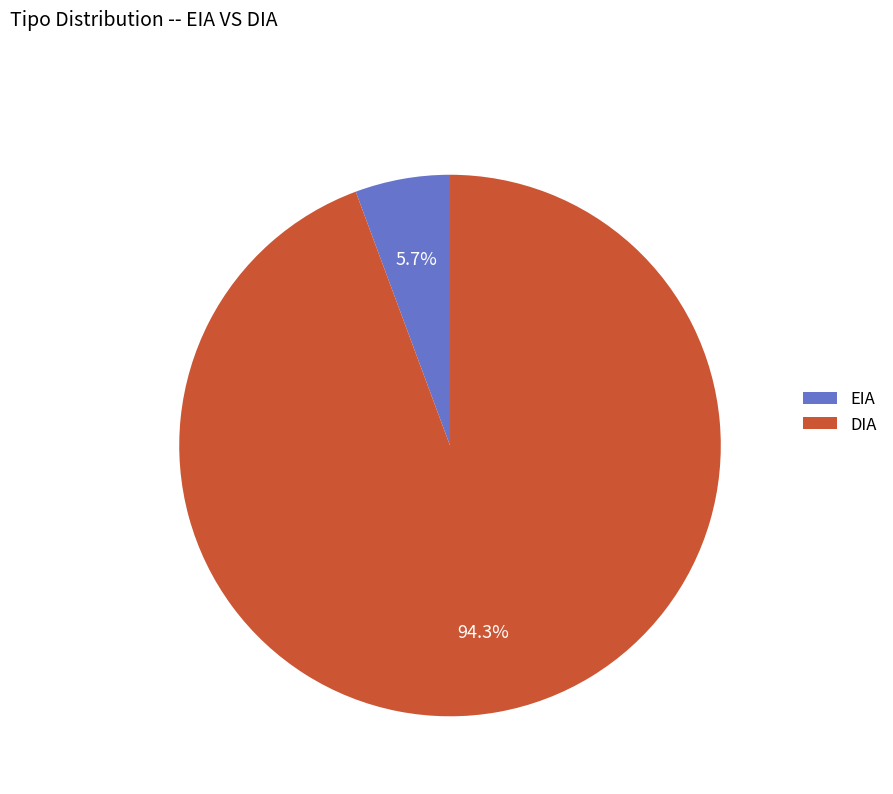

Which has a higher value, EIA or DIA?

DIA